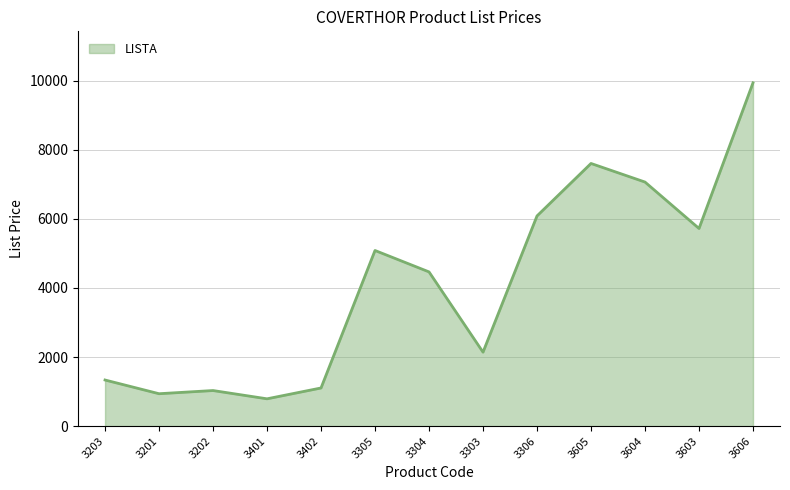

Which label corresponds to the smallest value in the chart?

3401